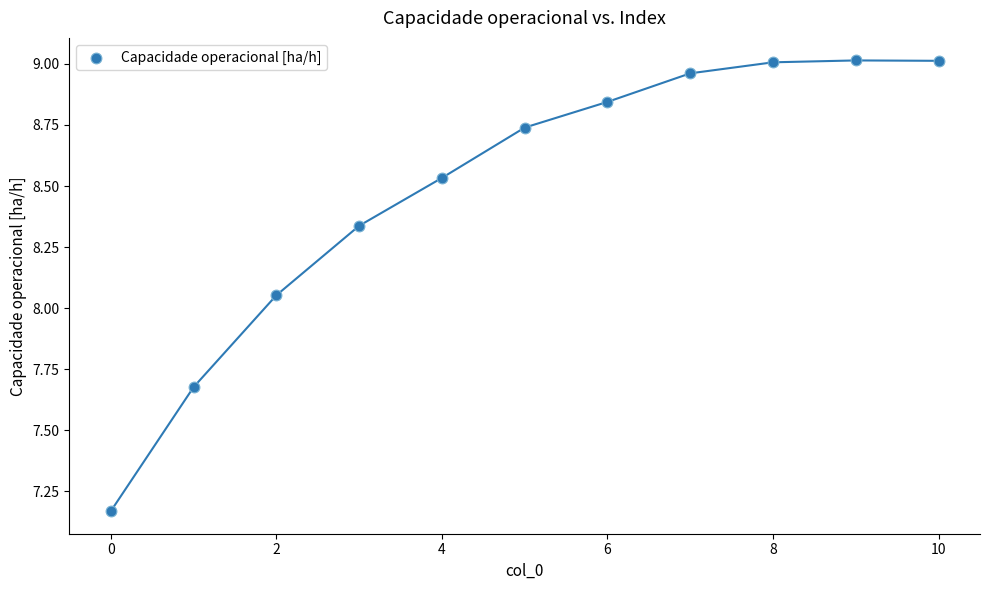

What is the range of Y values (max minus min)?

1.8